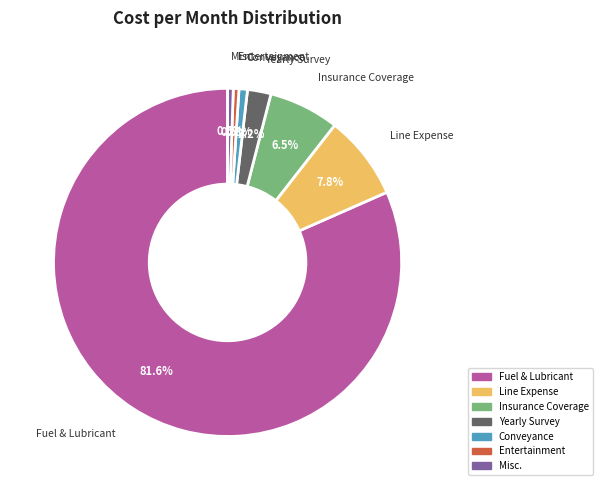

To the nearest percent, what is the average slice percentage?

14%